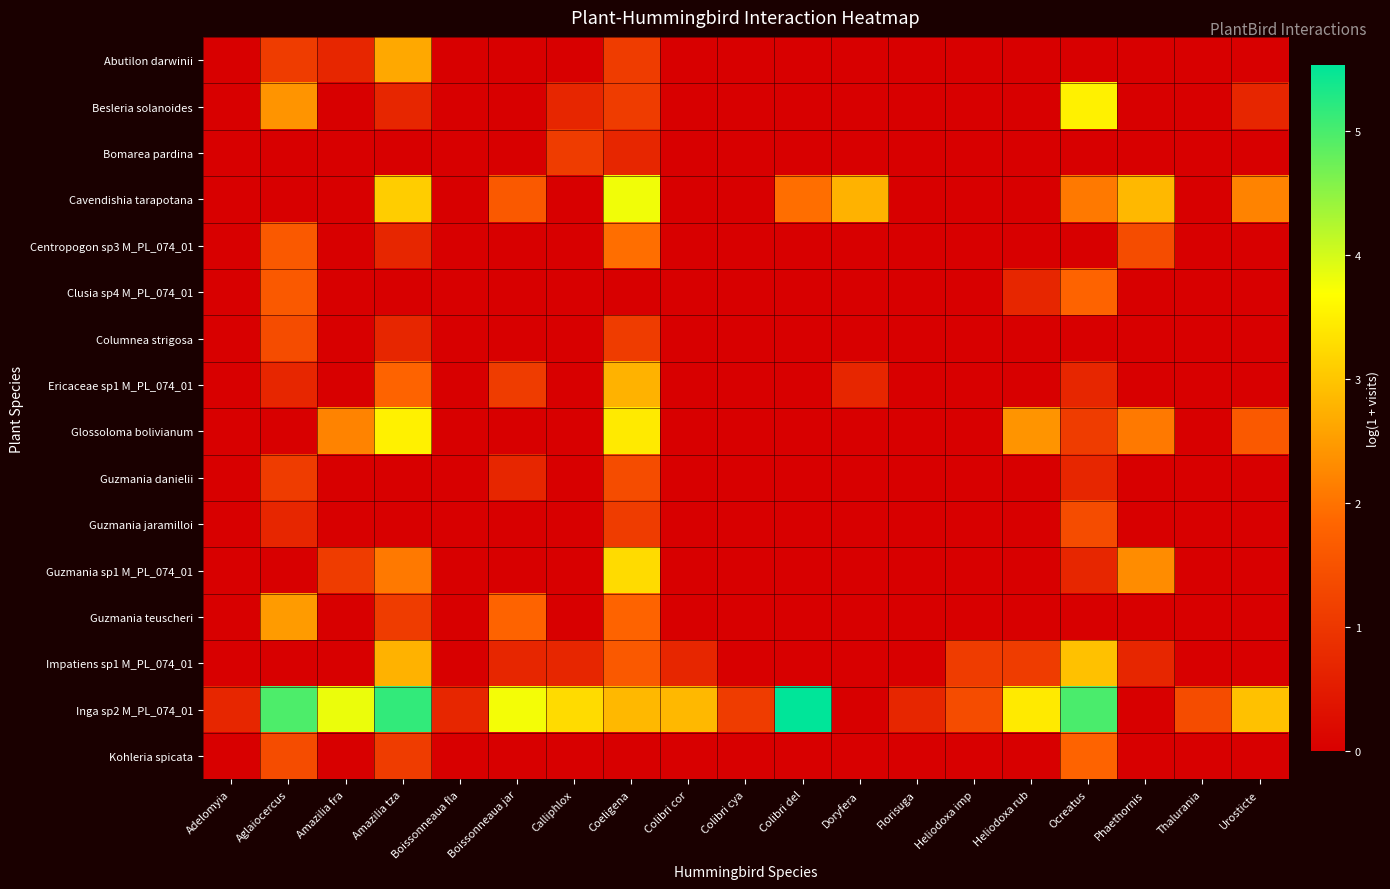

Which series has the largest range (max minus min)?

Inga sp2 M_PL_074_01